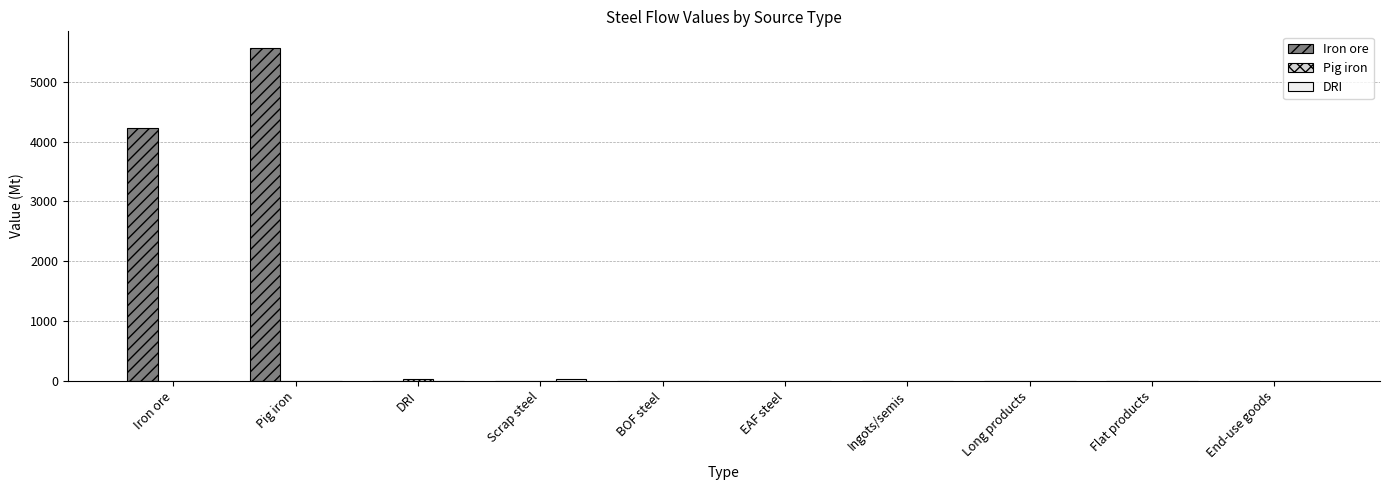

Which series has the widest spread of values?

Iron ore